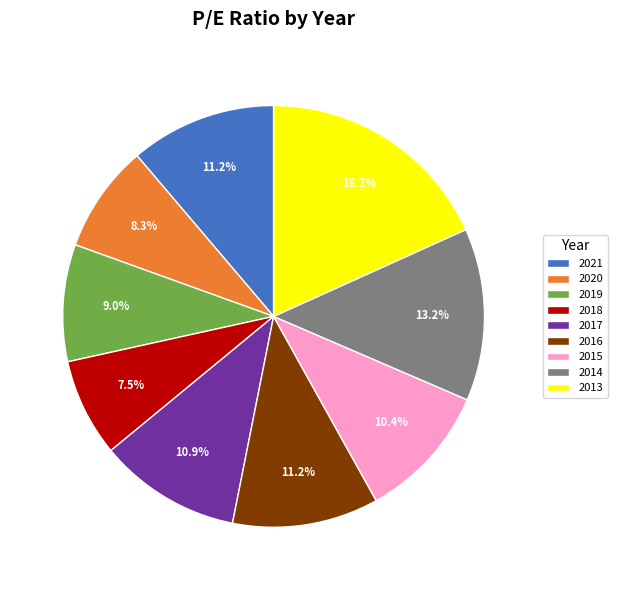

To the nearest percent, what is the combined percentage of 2020 and 2013?

27%